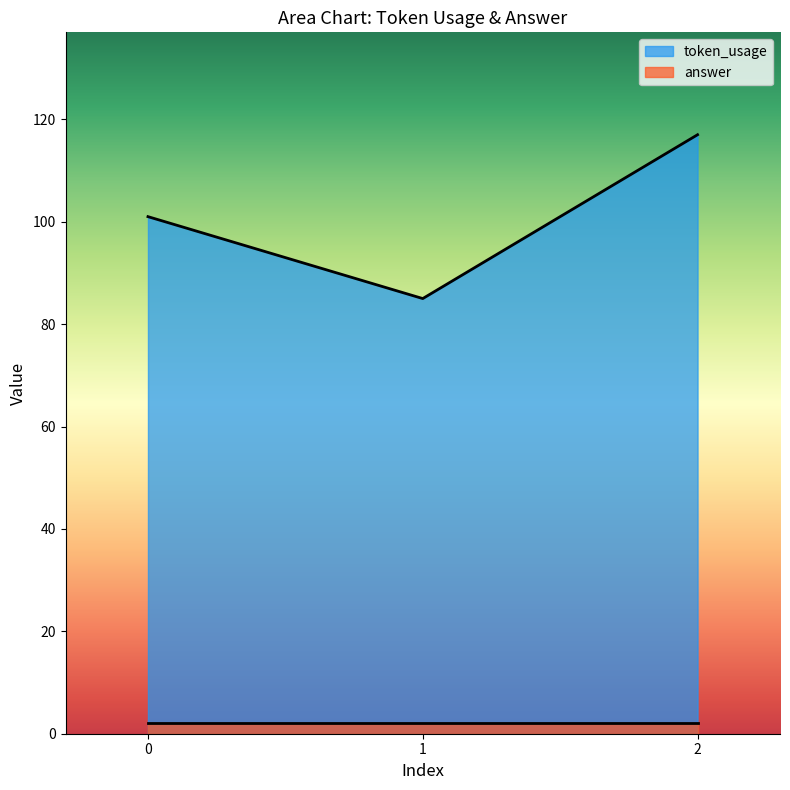

Is it true that the value at 2 is 197?

False